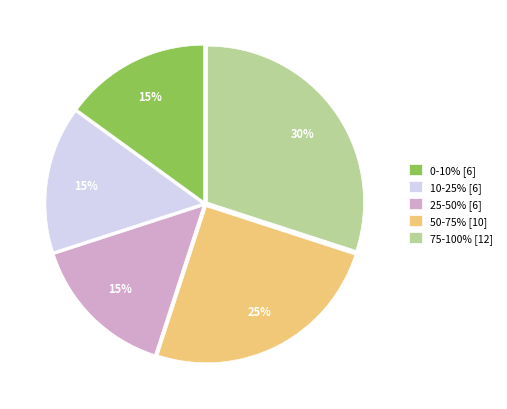

The 25-50% [6] slice represents 15% of the pie. True or false?

True